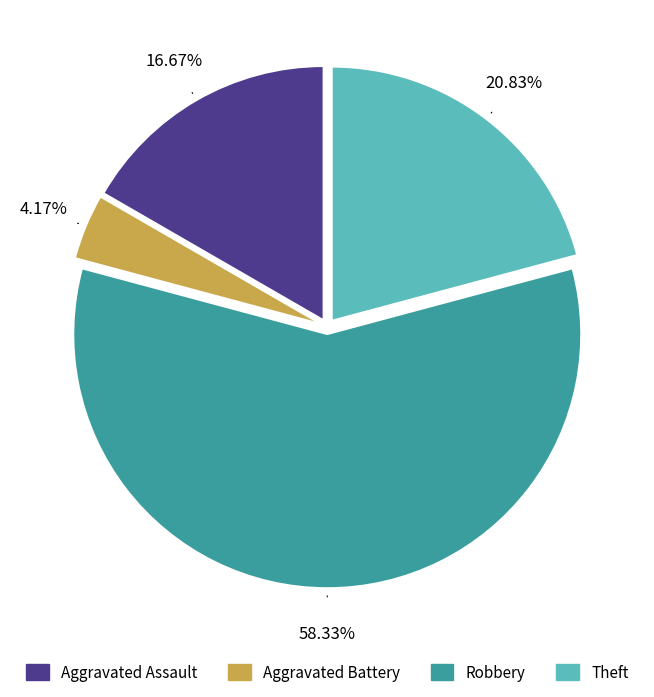

Between Theft and Aggravated Assault, which is larger?

Theft